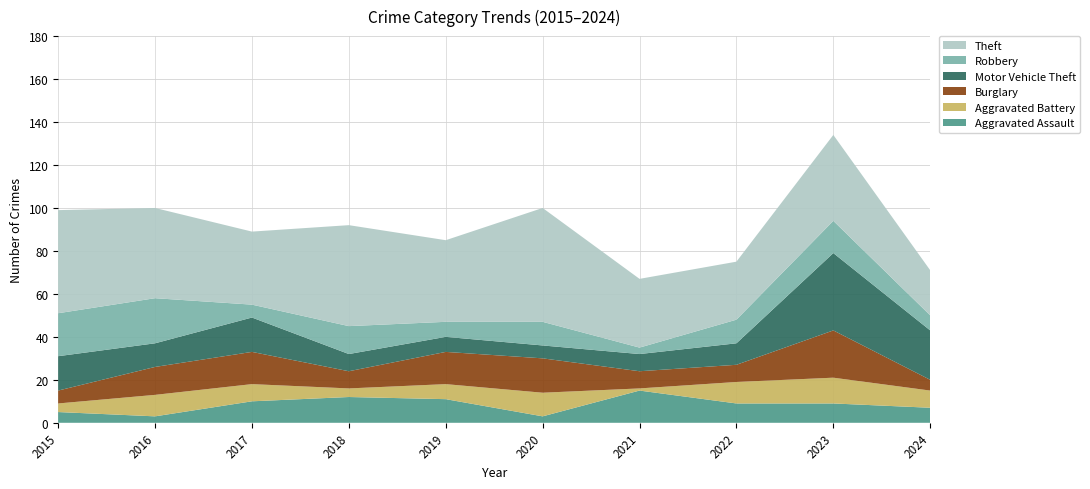

Reading left to right, list all the values displayed in this chart.

Aggravated Assault: 2015=5	2016=3	2017=10	2018=12	2019=11	2020=3	2021=15	2022=9	2023=9	2024=7
Aggravated Battery: 2015=4	2016=10	2017=8	2018=4	2019=7	2020=11	2021=1	2022=10	2023=12	2024=8
Burglary: 2015=6	2016=13	2017=15	2018=8	2019=15	2020=16	2021=8	2022=8	2023=22	2024=5
Motor Vehicle Theft: 2015=16	2016=11	2017=16	2018=8	2019=7	2020=6	2021=8	2022=10	2023=36	2024=23
Robbery: 2015=20	2016=21	2017=6	2018=13	2019=7	2020=11	2021=3	2022=11	2023=15	2024=7
Theft: 2015=48	2016=42	2017=34	2018=47	2019=38	2020=53	2021=32	2022=27	2023=40	2024=21